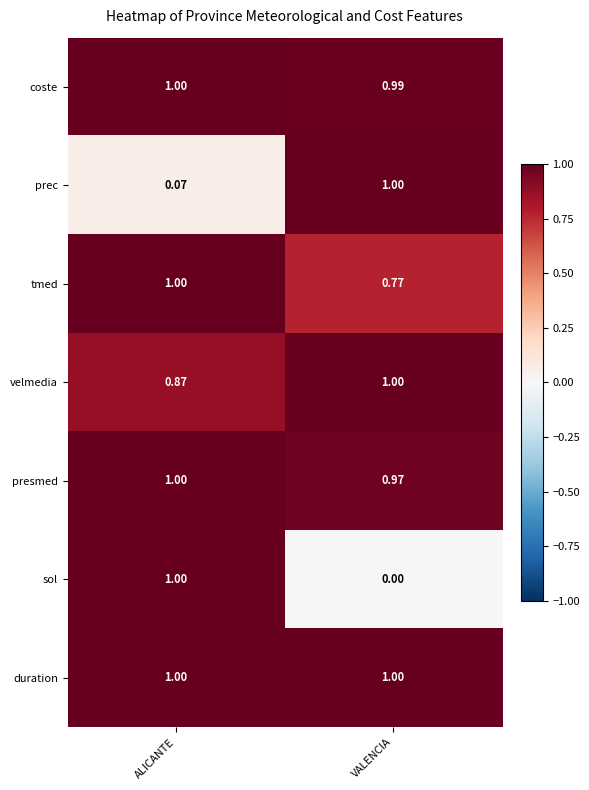

At which category is the sum across all series the highest?

ALICANTE